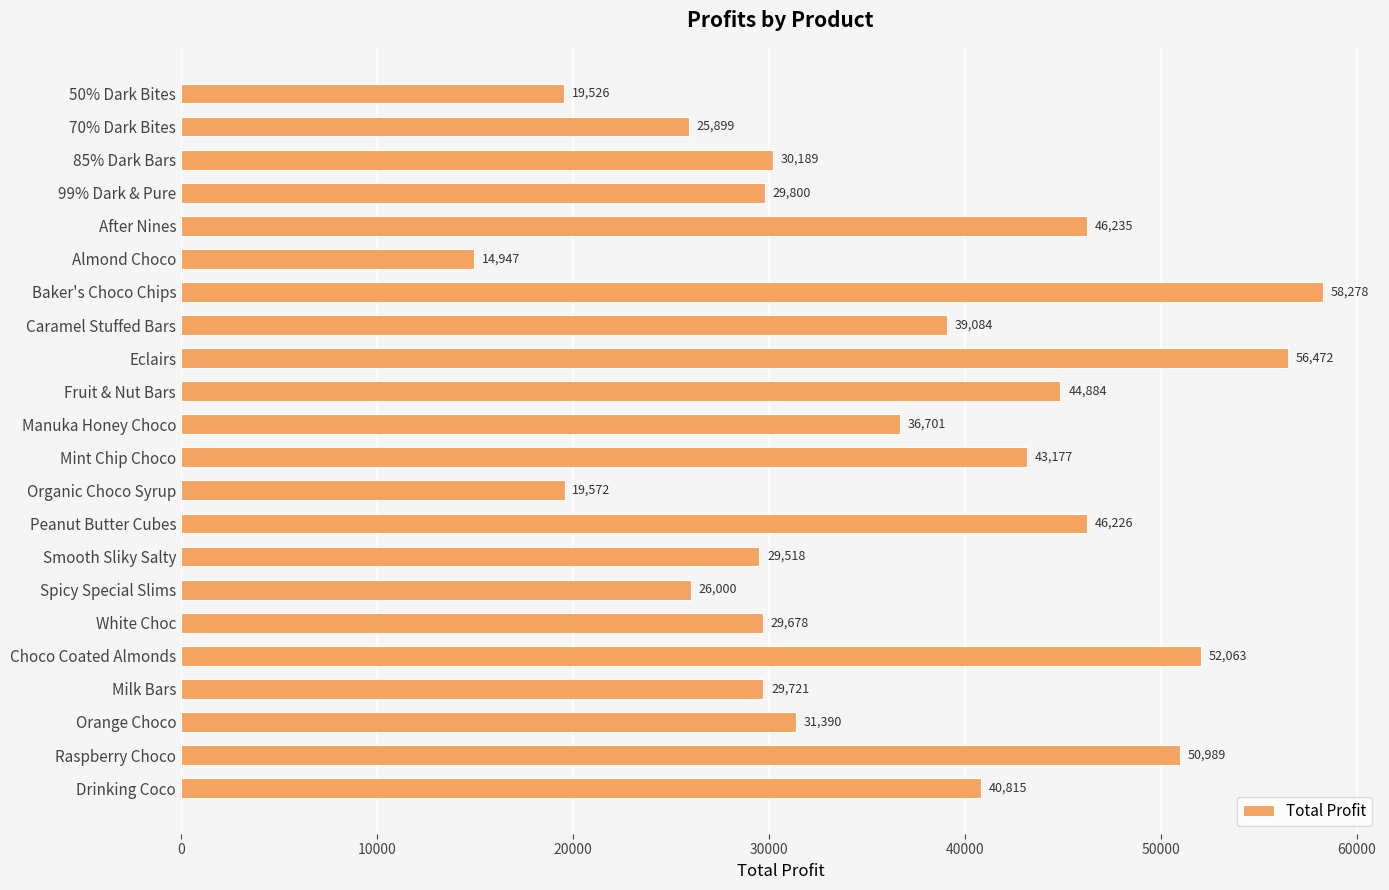

What is the difference between the maximum and minimum values?

43330.9